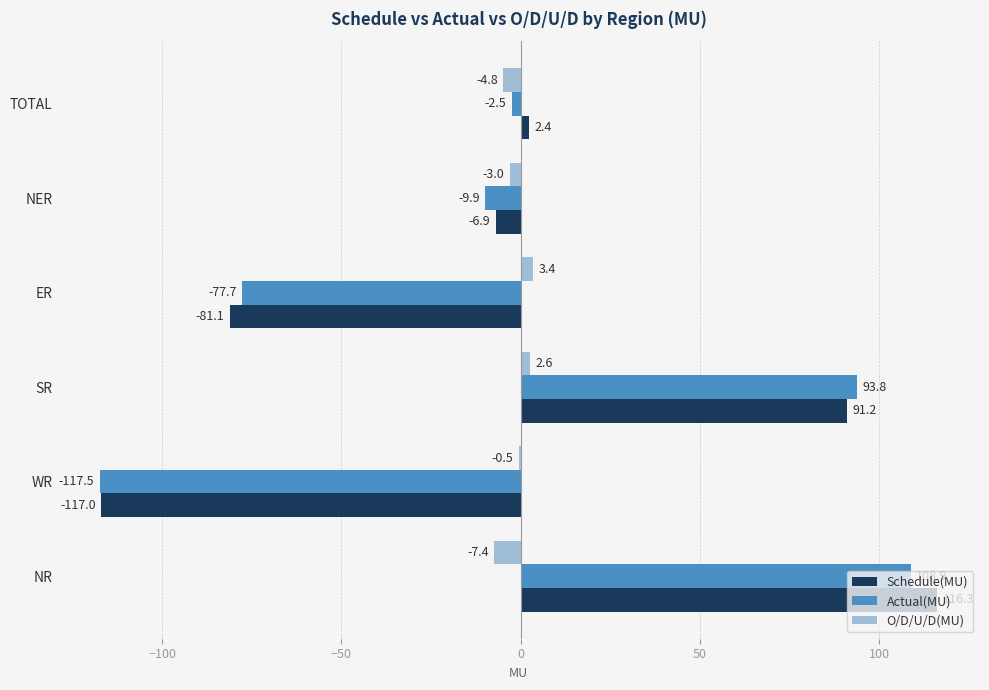

What is the average value of the Actual(MU) series?

-0.8